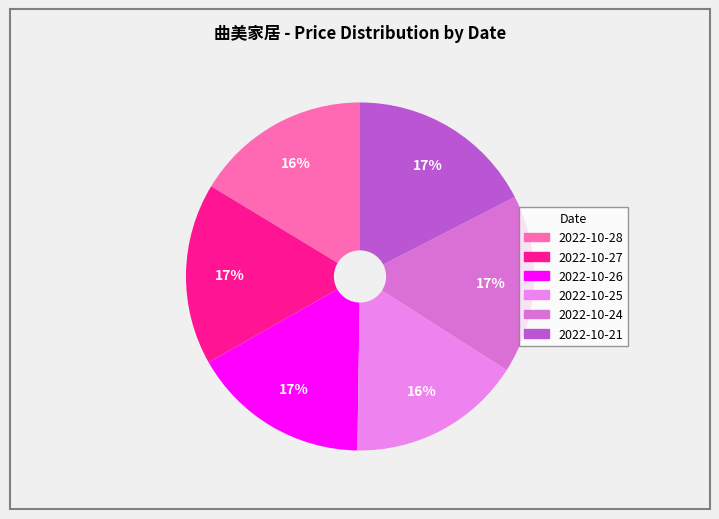

Which category has the smallest portion of the pie?

2022-10-25